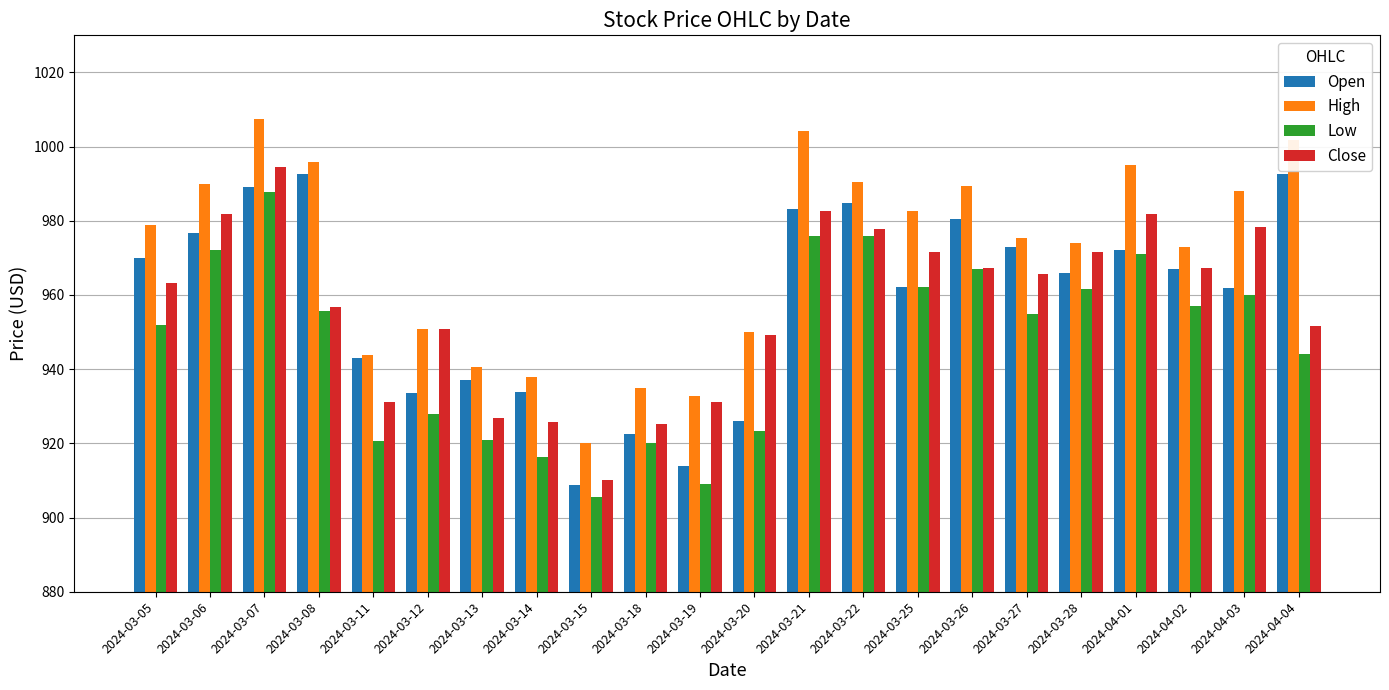

What are all the series names shown in the legend?

Open, High, Low, Close